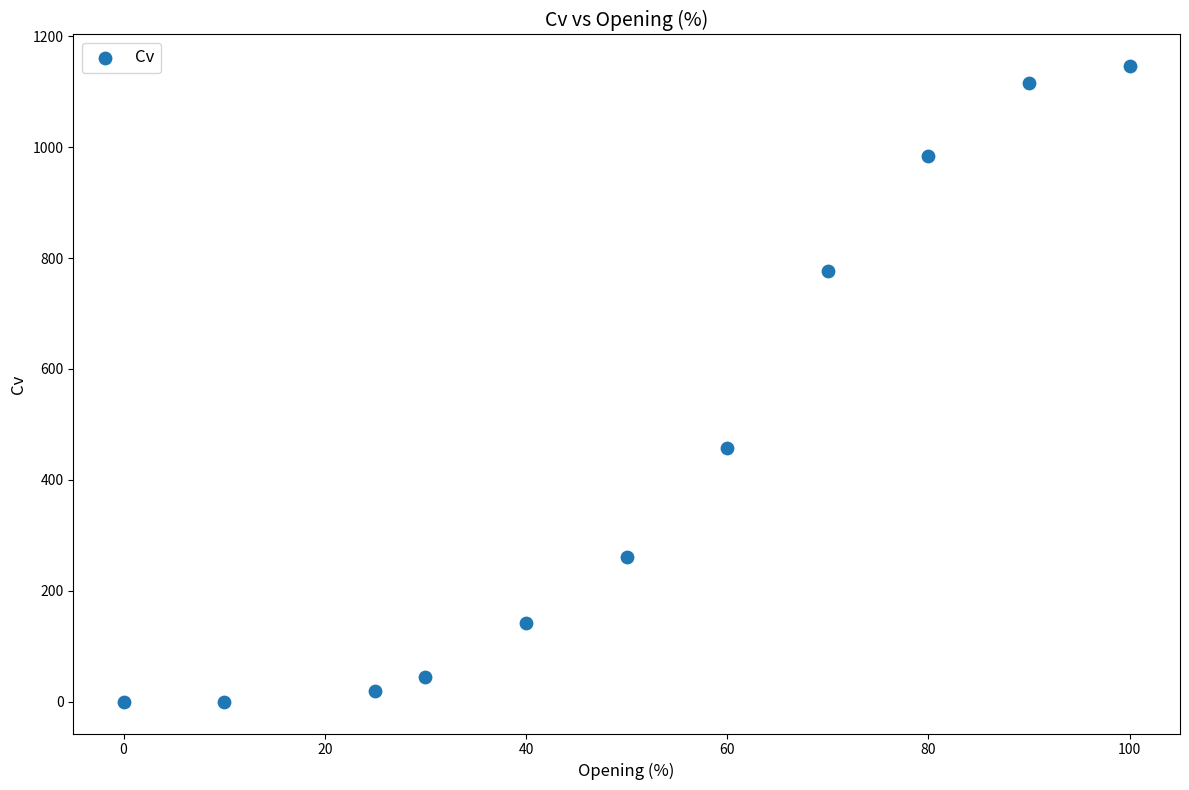

What is the average X value?

50.5